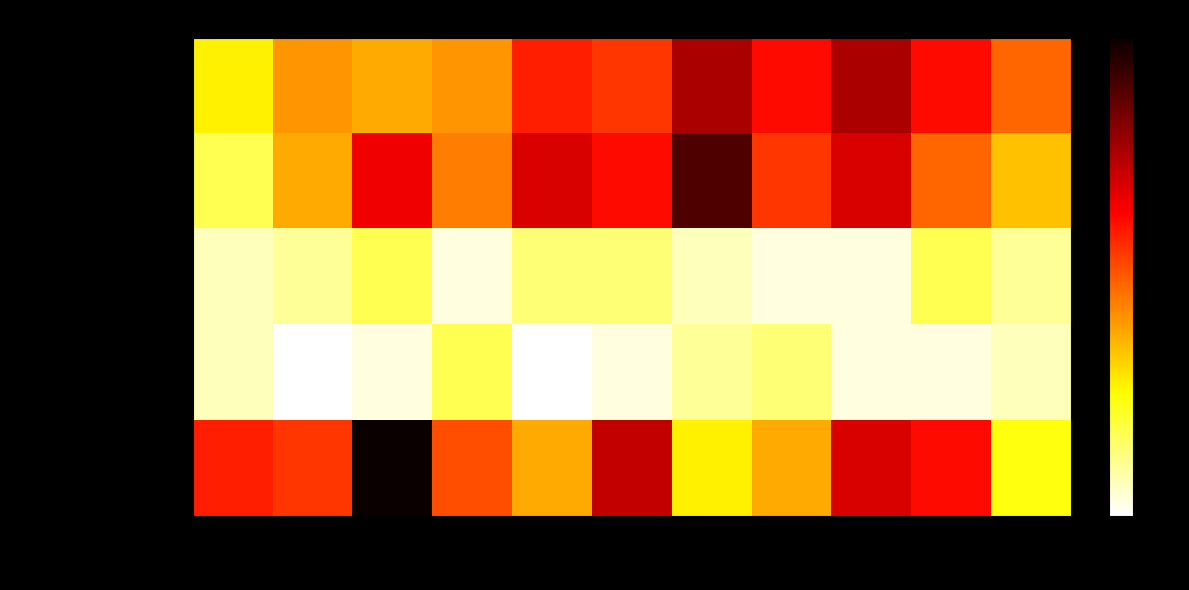

Between 2023 and 2024, which series saw the biggest shift?

Aggravated Battery